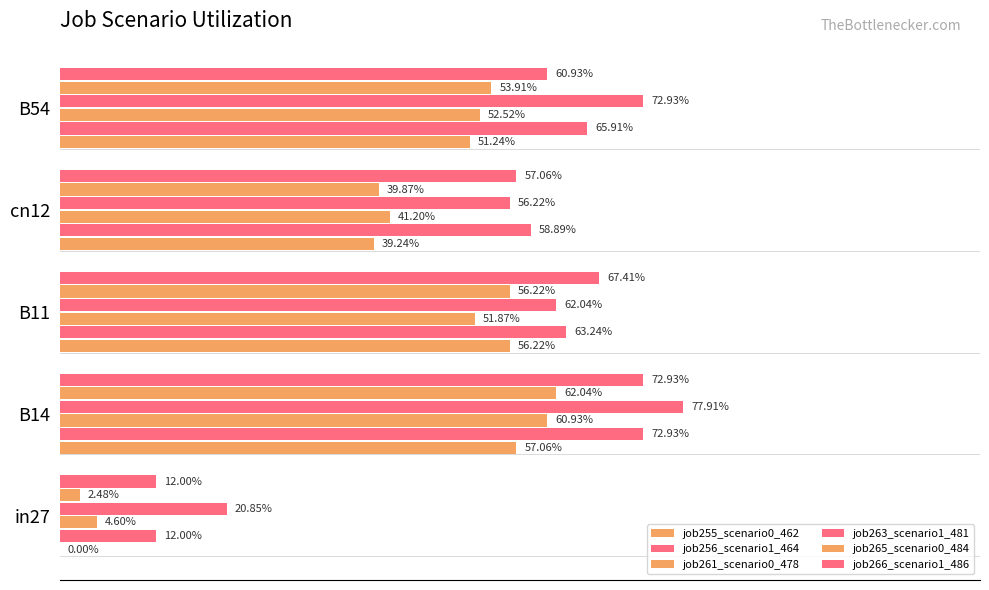

What is the value of the job266_scenario1_486 bar at the 3rd from the left?

0.7